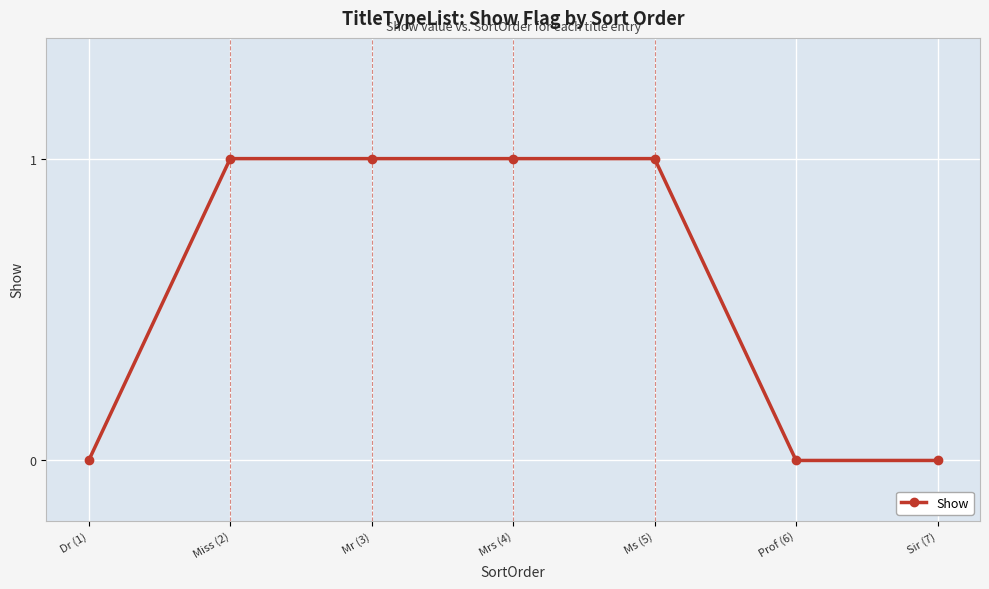

True or false: the data shows 1 at Ms (5).

True